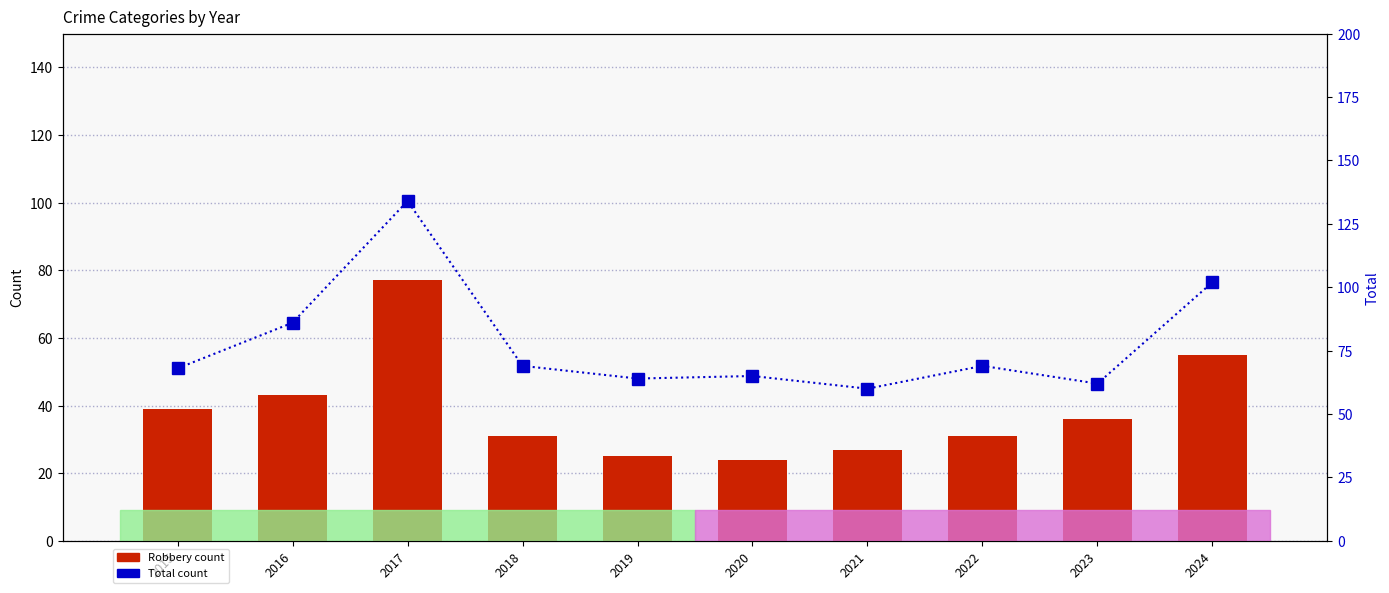

Rank the series at 2017 from lowest to highest value.

Robbery, Total